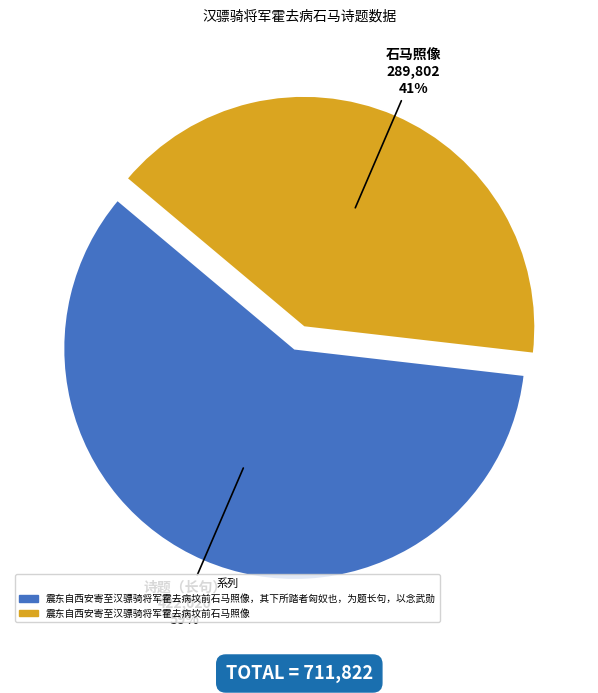

Is there a majority slice in this chart?

Yes